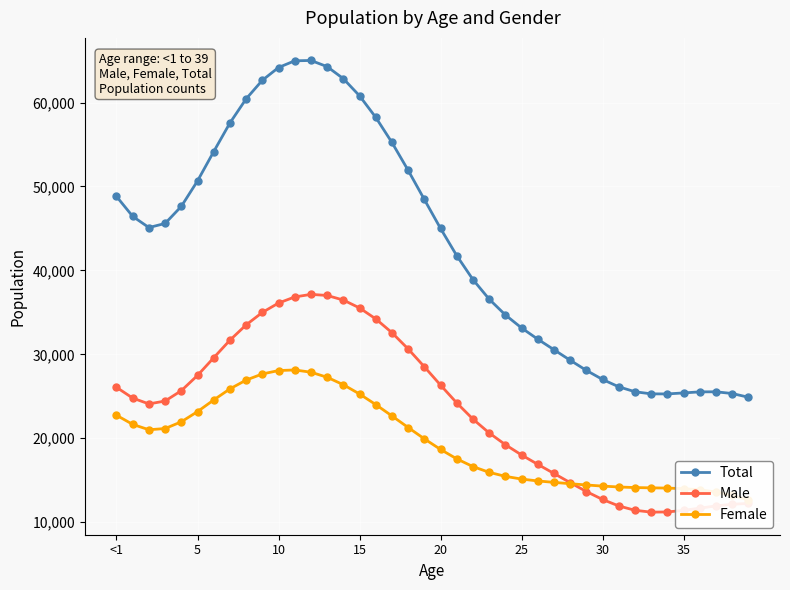

At which label is Total closest to 44947?

20